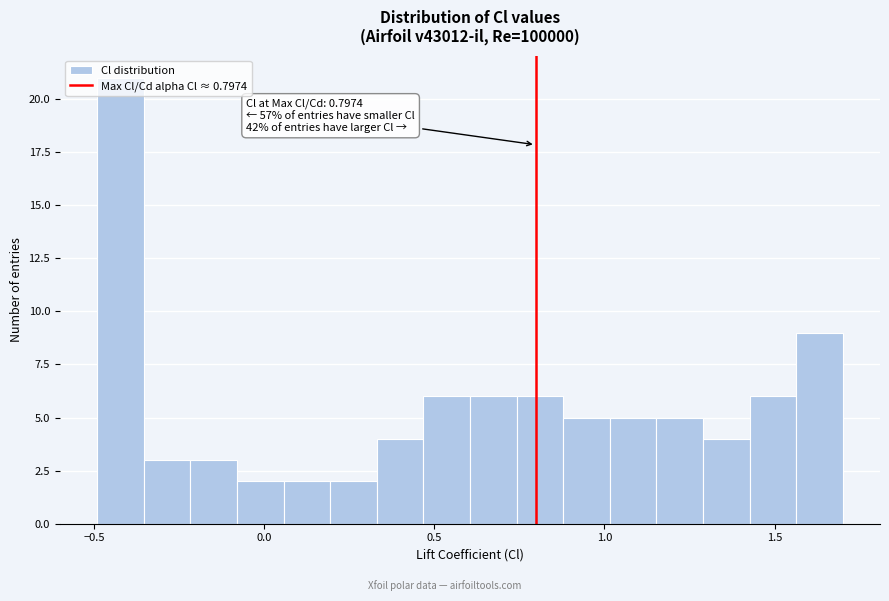

Around what value on the x-axis is the tallest bar? Give the approximate position of its centre, as read against the axis.

-0.40